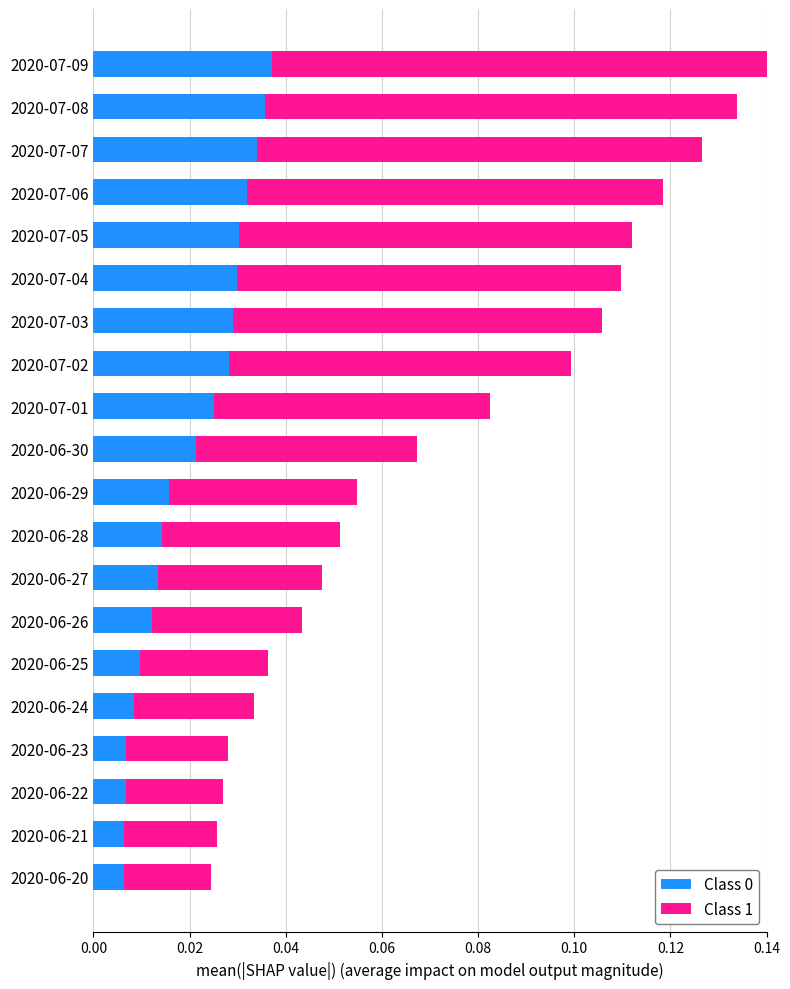

Count the Class 0 values in the range 0 to 1.

20